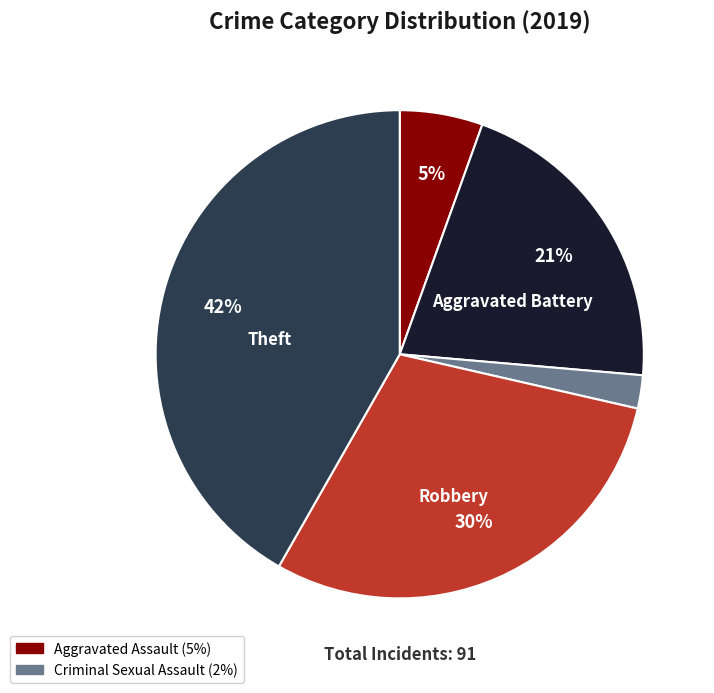

To the nearest percent, what is the difference between the largest and smallest slice percentages?

40%